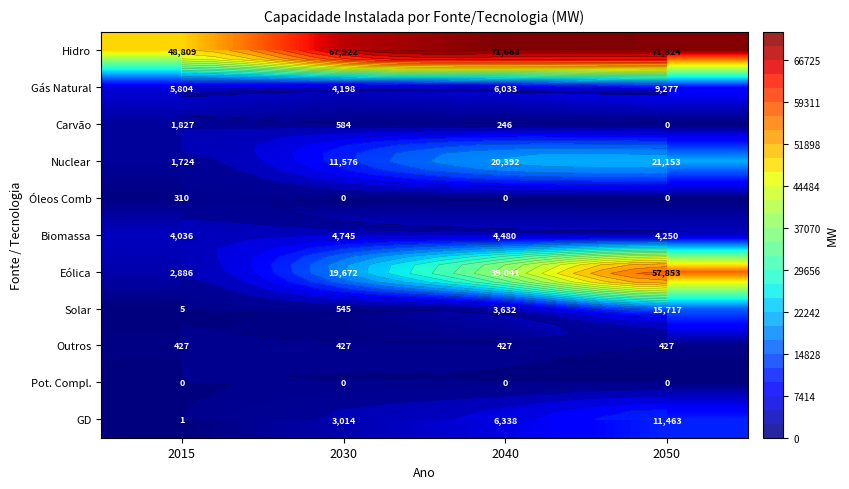

Which series has the largest range (max minus min)?

Eólica